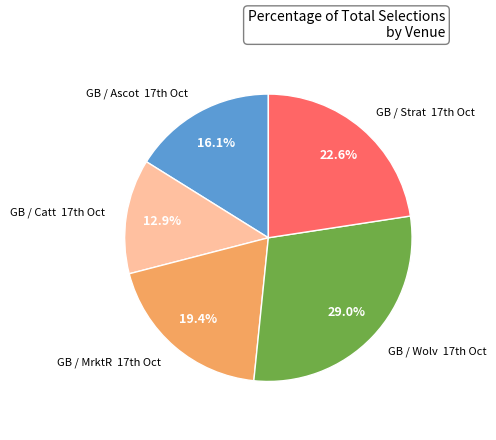

Which category has the biggest portion of the pie?

GB / Wolv 17th Oct